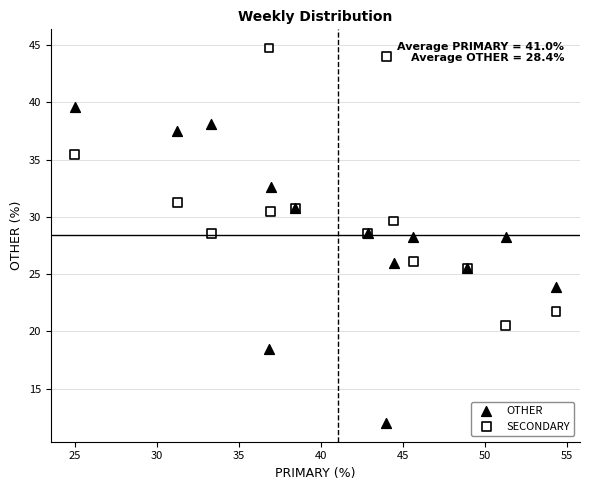

Which series has the widest spread of Y values?

OTHER